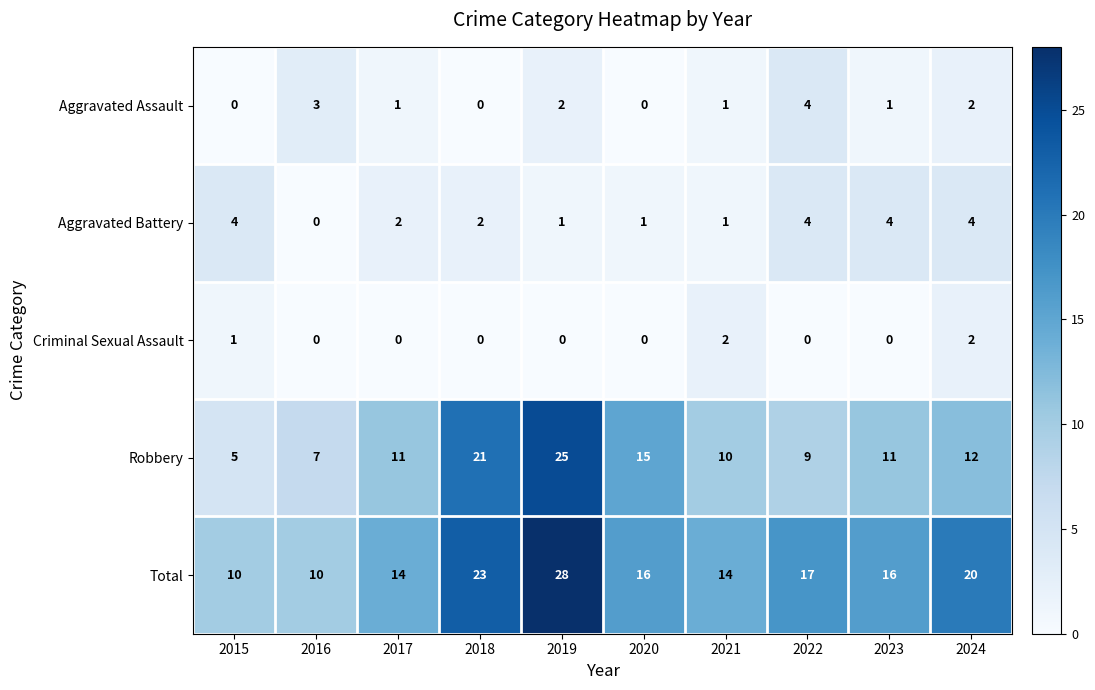

What is the sum of the Robbery values at 2016 and 2015?

12